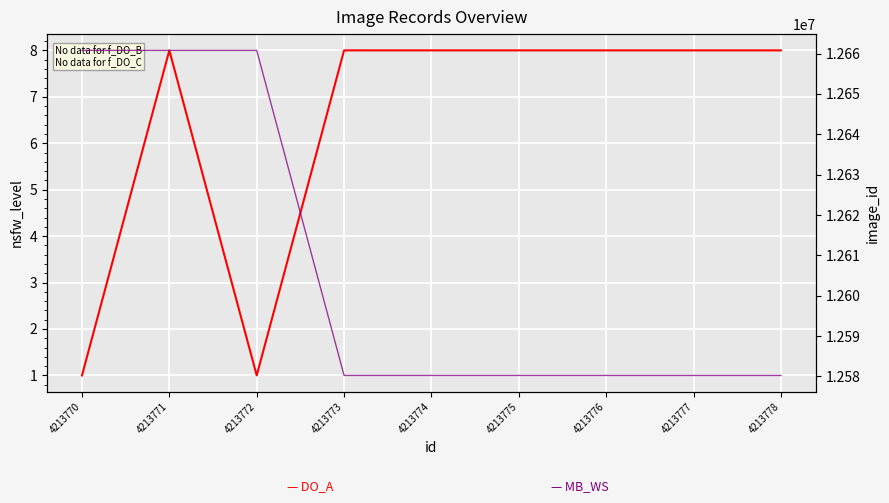

Count the number of data series in this chart.

2